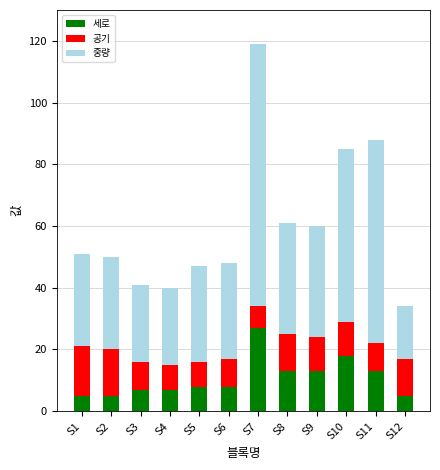

What is the minimum value for 세로?

5